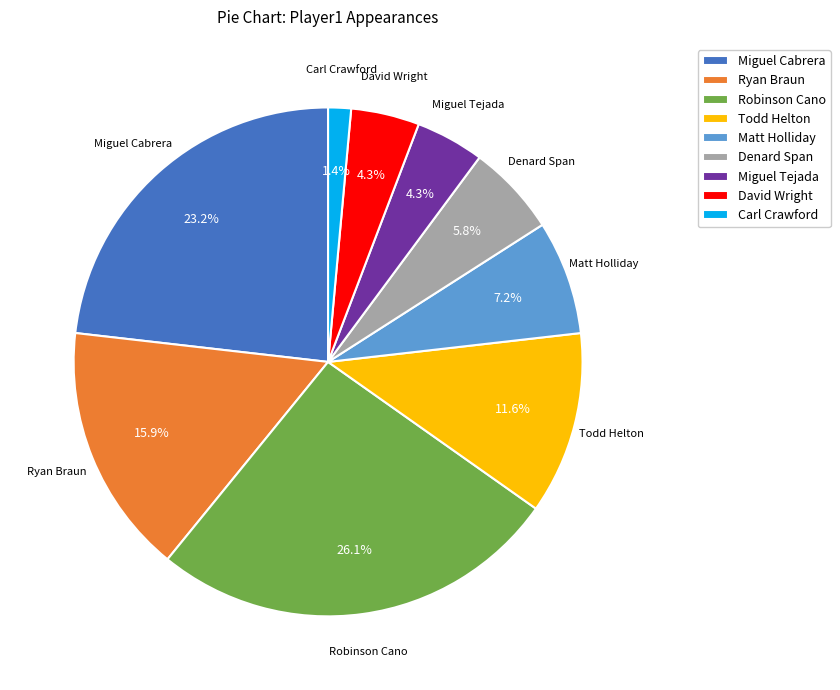

What percentage is the Robinson Cano slice, to the nearest percent?

26%